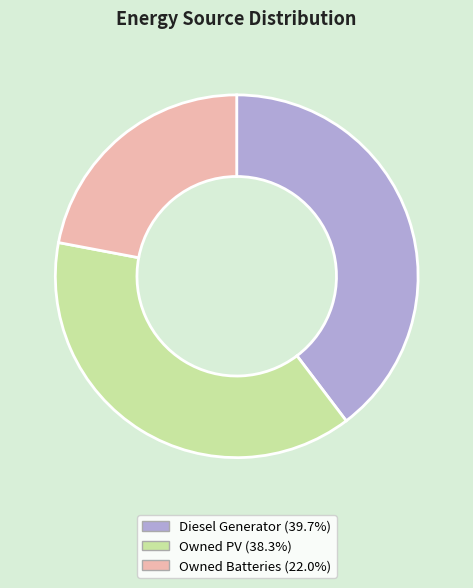

Is there a majority slice in this chart?

No